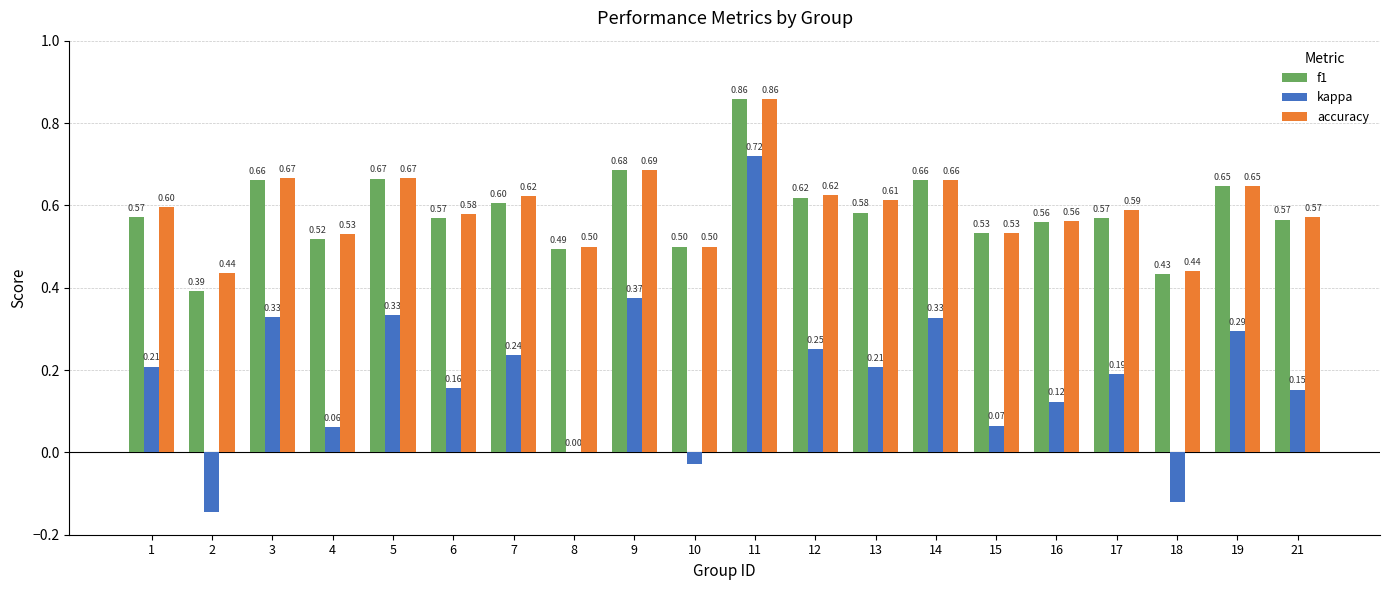

What is the sum of all accuracy values?

11.9